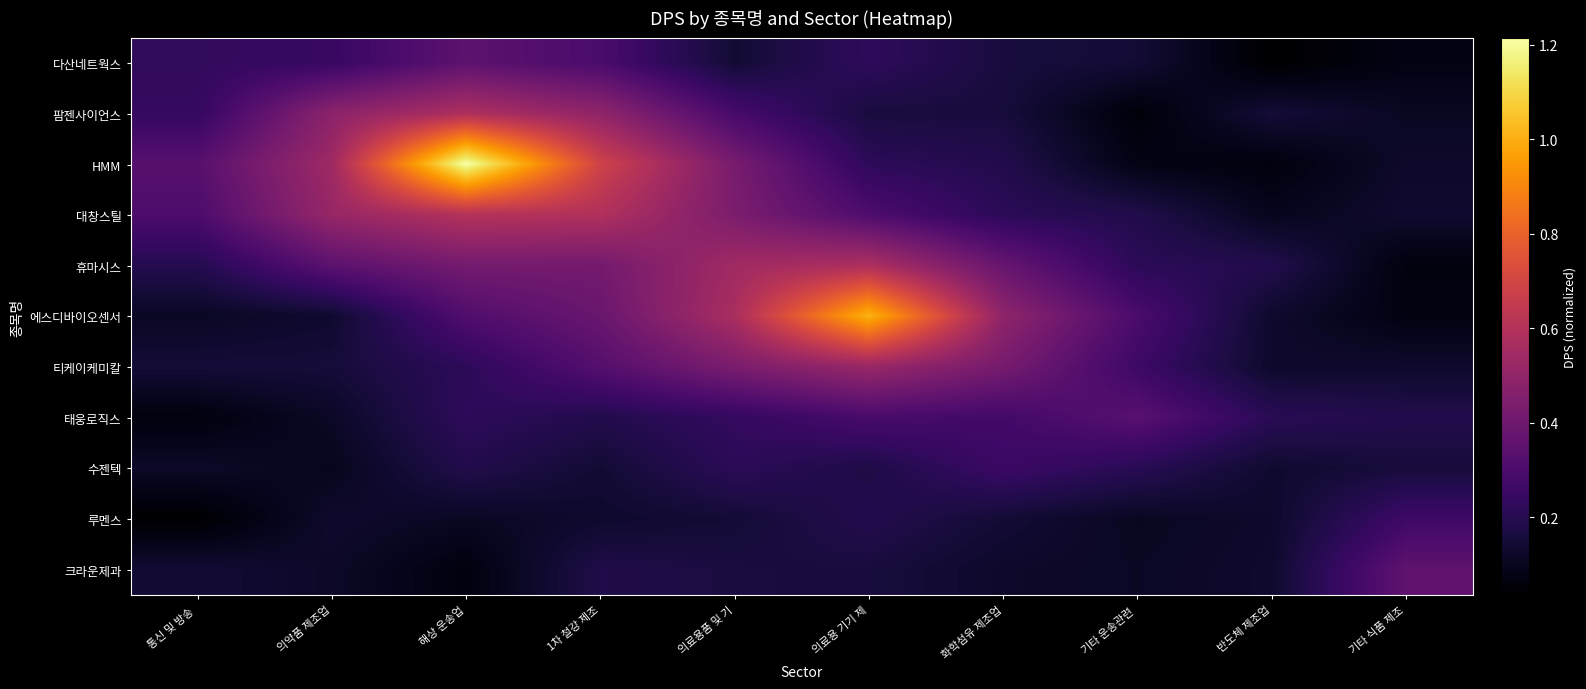

Which series has the widest spread of values?

HMM